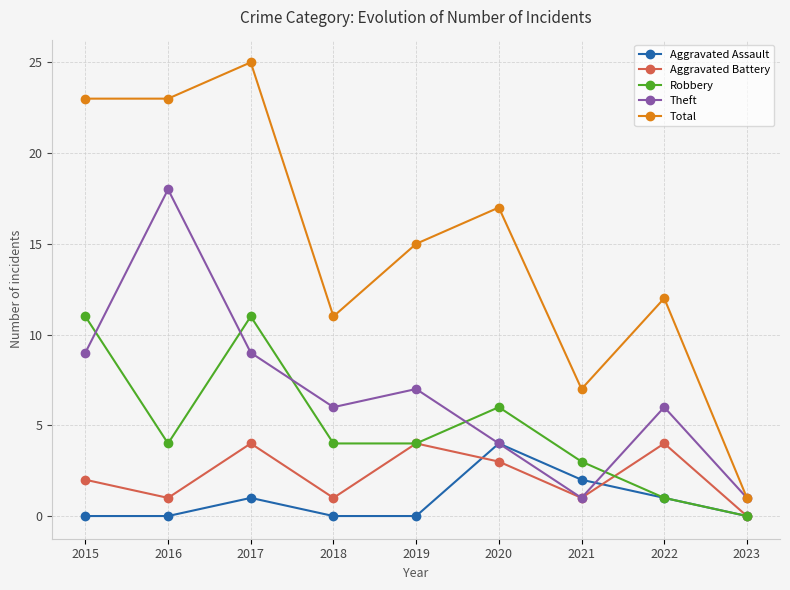

Which series has the largest total across all categories?

Total